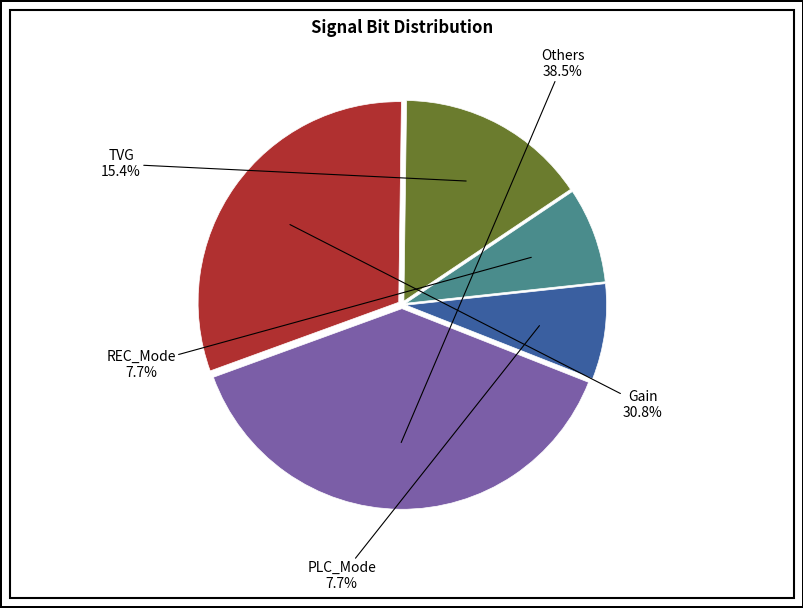

What portion of the pie excludes Gain?

69.2%